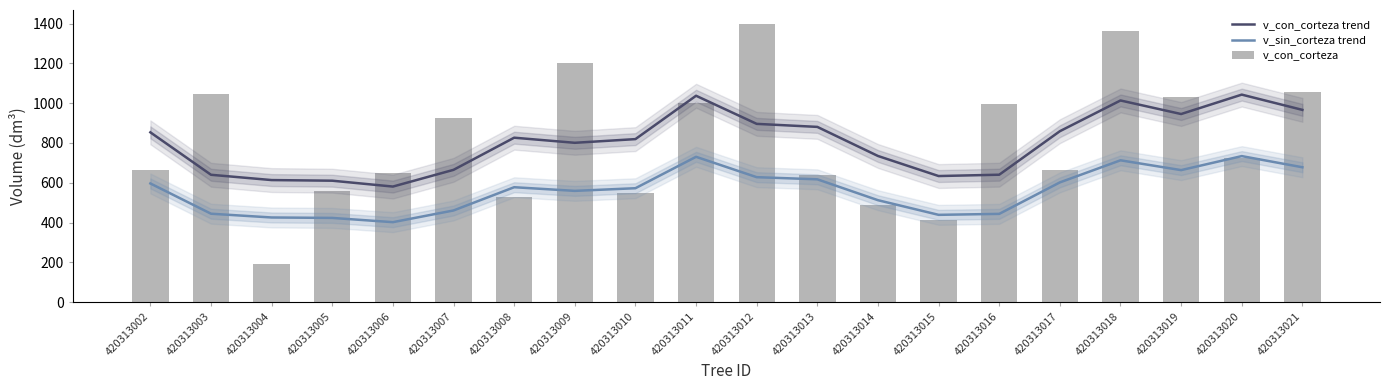

What is the maximum value for v_sin_corteza trend?

734.0